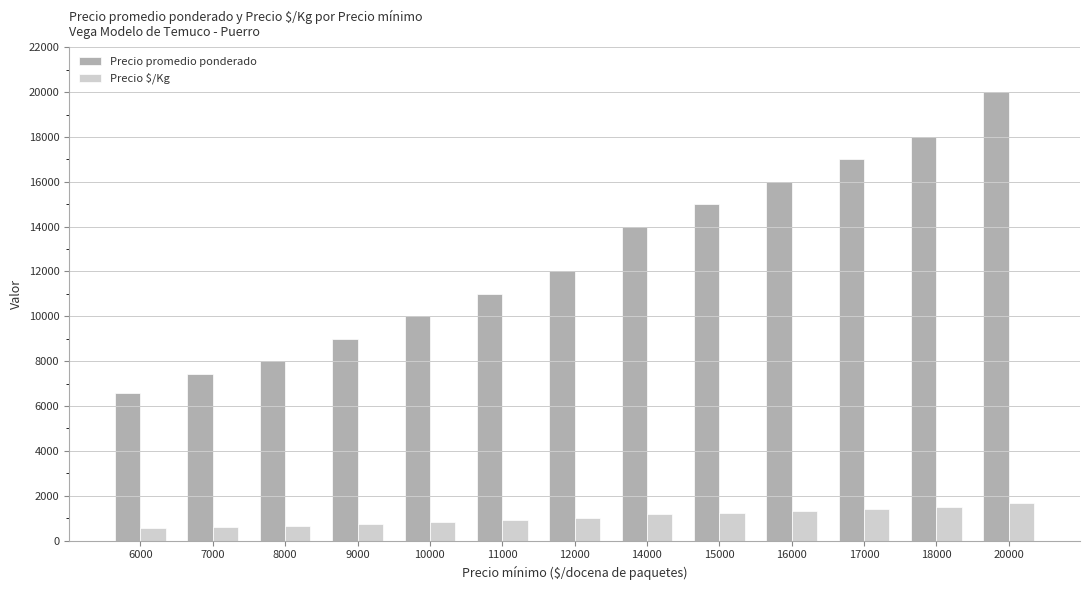

Which series has the largest range (max minus min)?

Precio promedio ponderado